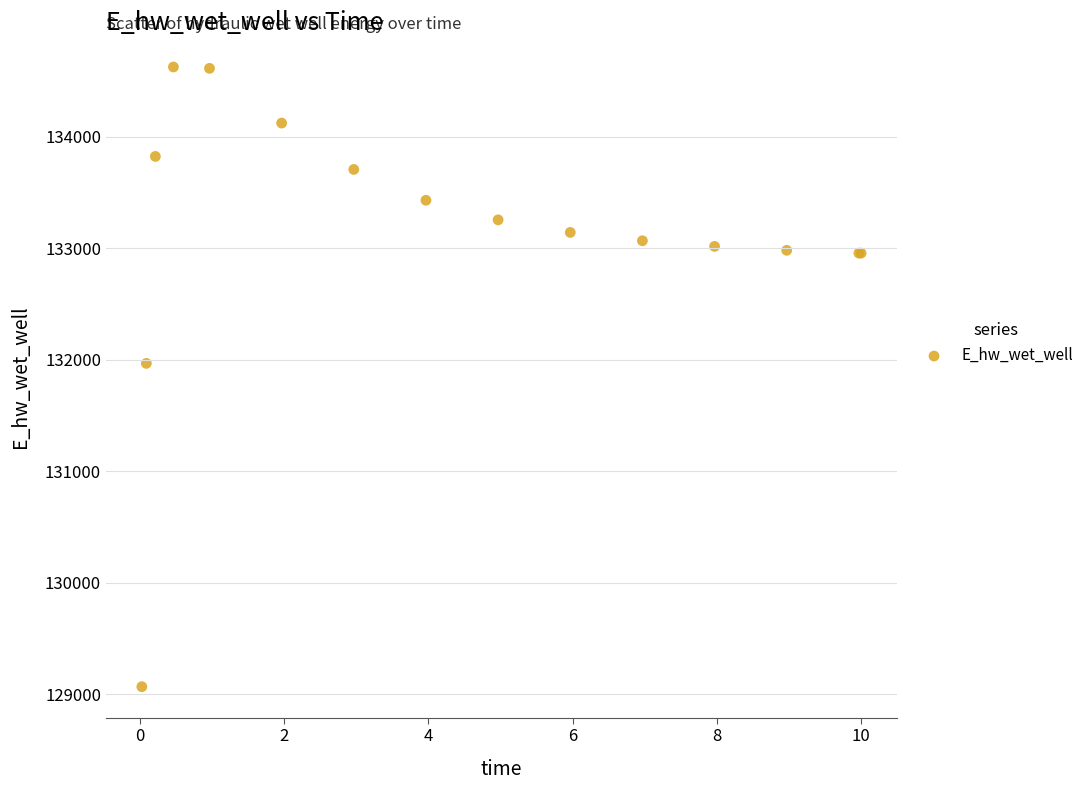

What Y value in the scatter plot is closest to 131847?

131967.8